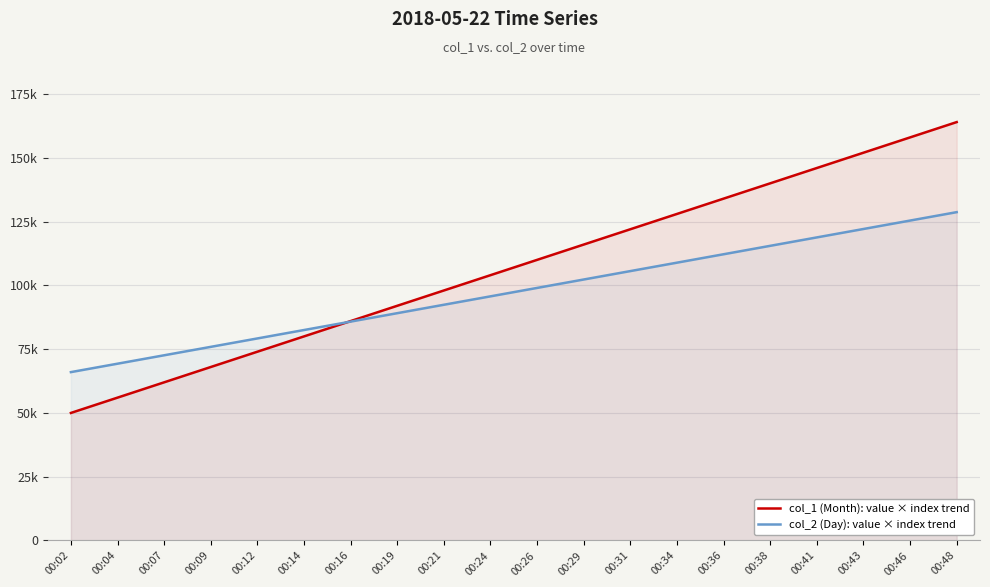

Which label corresponds to the largest value in the chart?

00:48